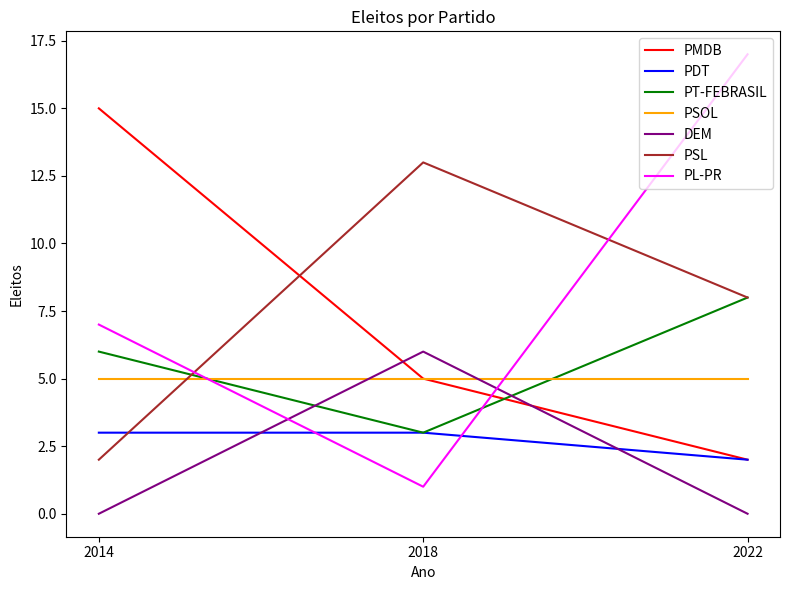

At how many categories does at least one series exceed 16?

1